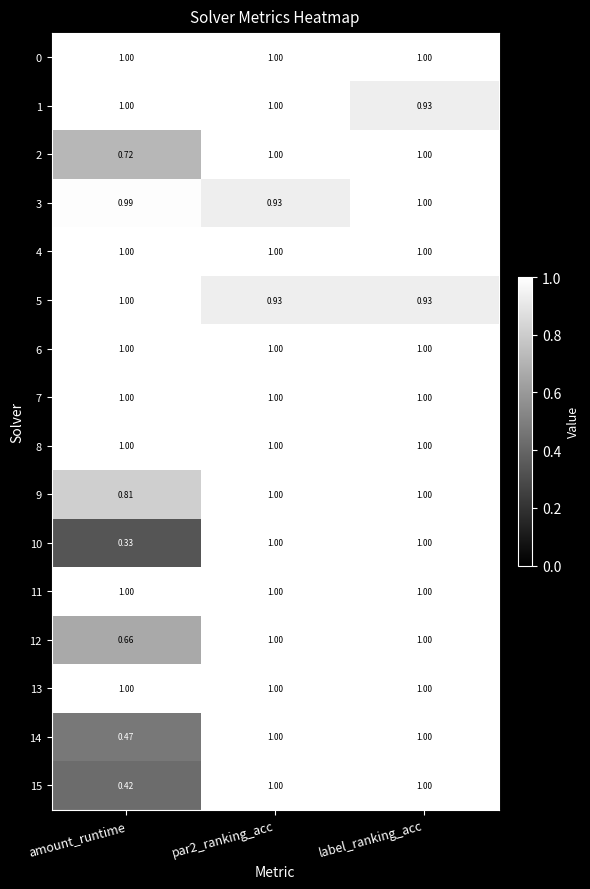

Where is 1 nearest to the value 0?

label_ranking_acc